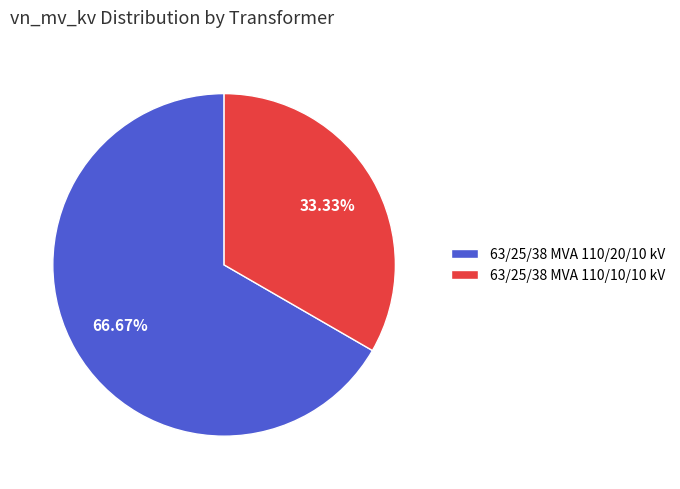

What is the smallest slice in the pie chart?

63/25/38 MVA 110/10/10 kV